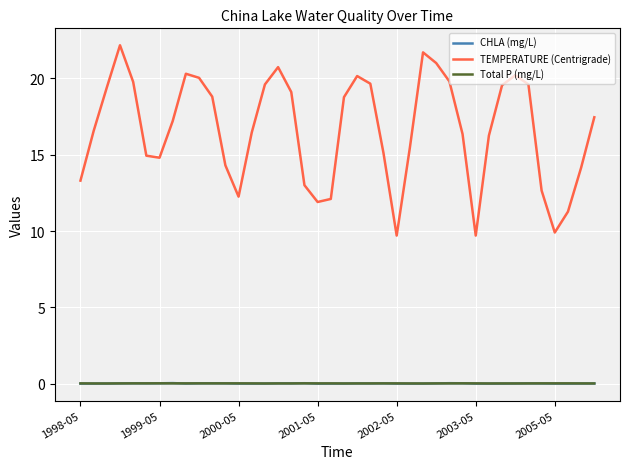

True or false: CHLA (mg/L) and TEMPERATURE (Centrigrade) intersect in this chart.

False